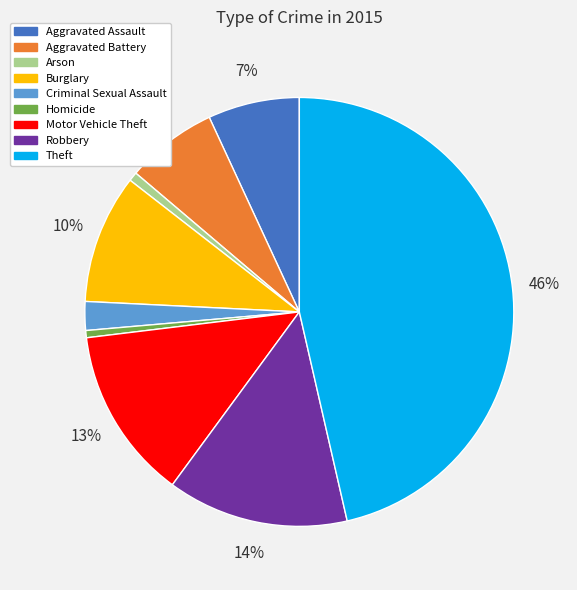

The Arson slice represents 6% of the pie. True or false?

False